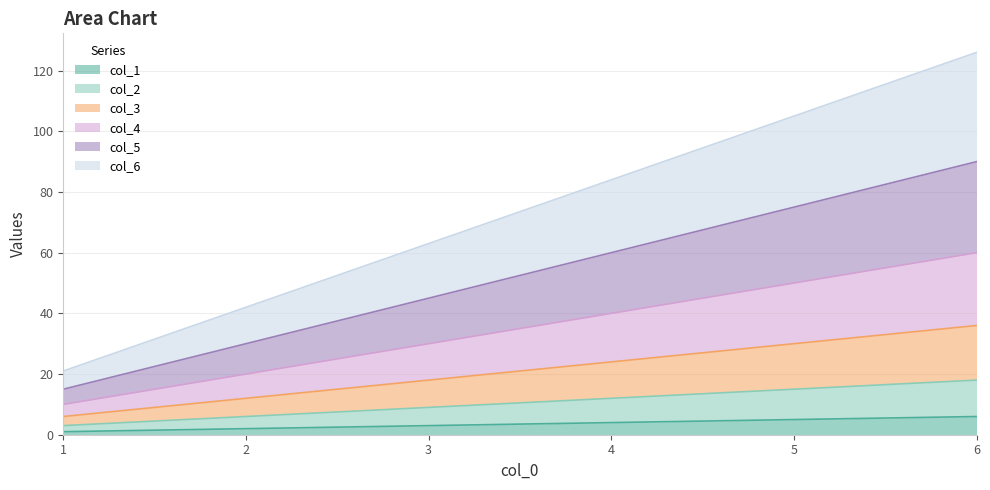

Which has a higher value, 3 or 2?

3